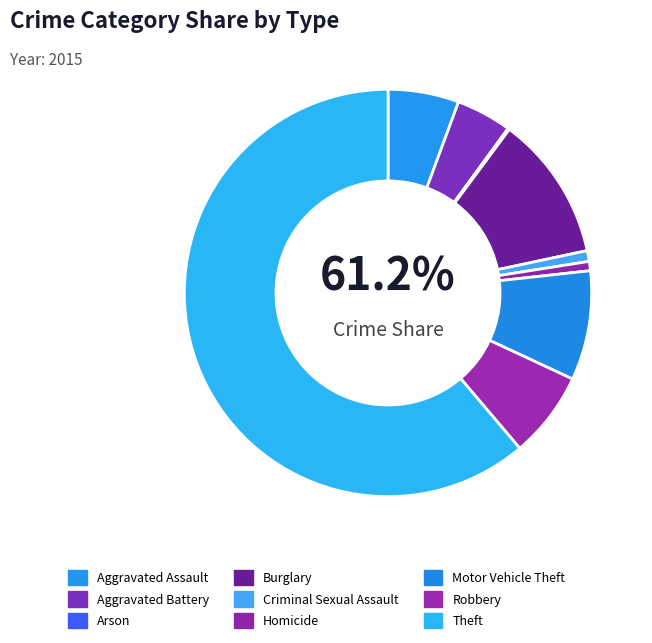

To the nearest percent, what percentage of the pie is Aggravated Battery?

4%